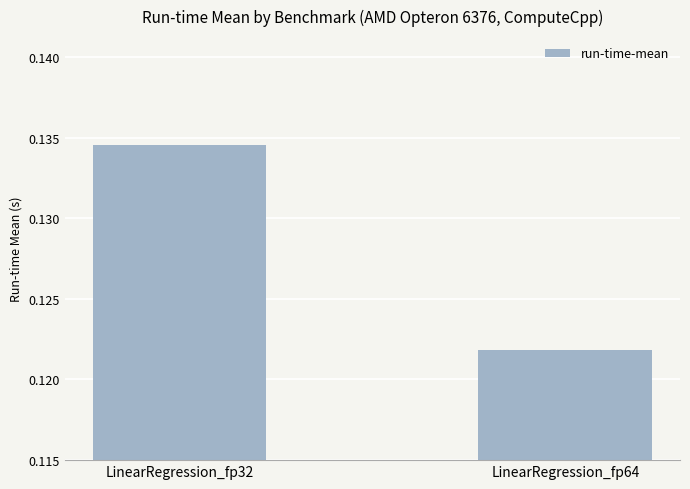

Which label corresponds to the smallest value in the chart?

LinearRegression_fp64